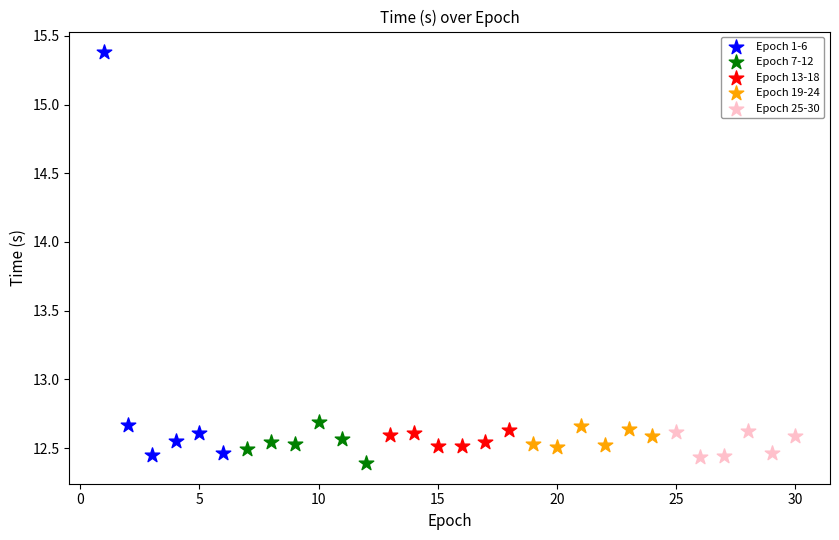

Which series reaches the maximum Y coordinate?

Epoch 1-6